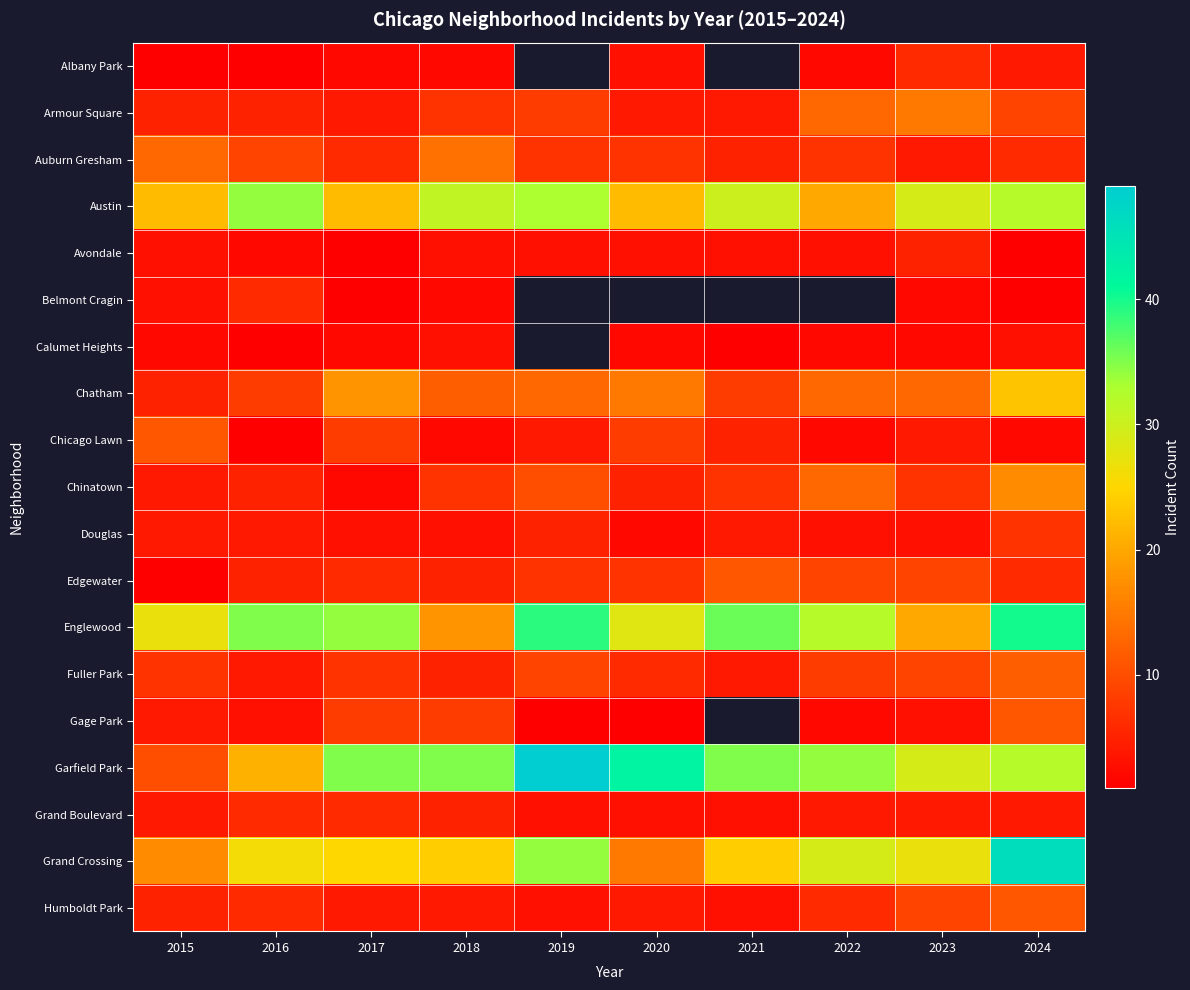

What is the spread (max minus min) of values at 2016?

34.0